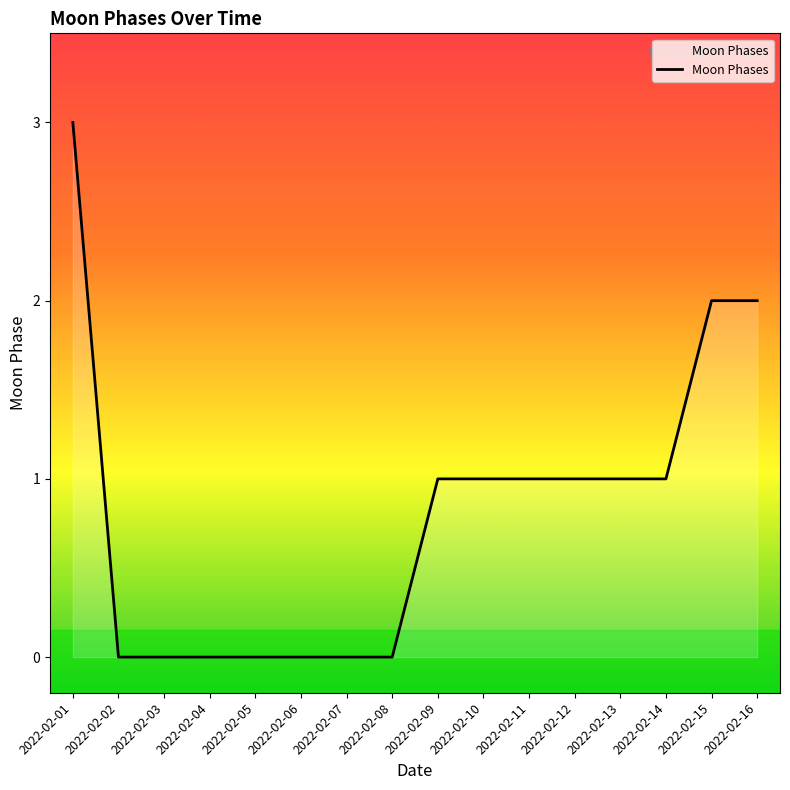

What is the average value?

1